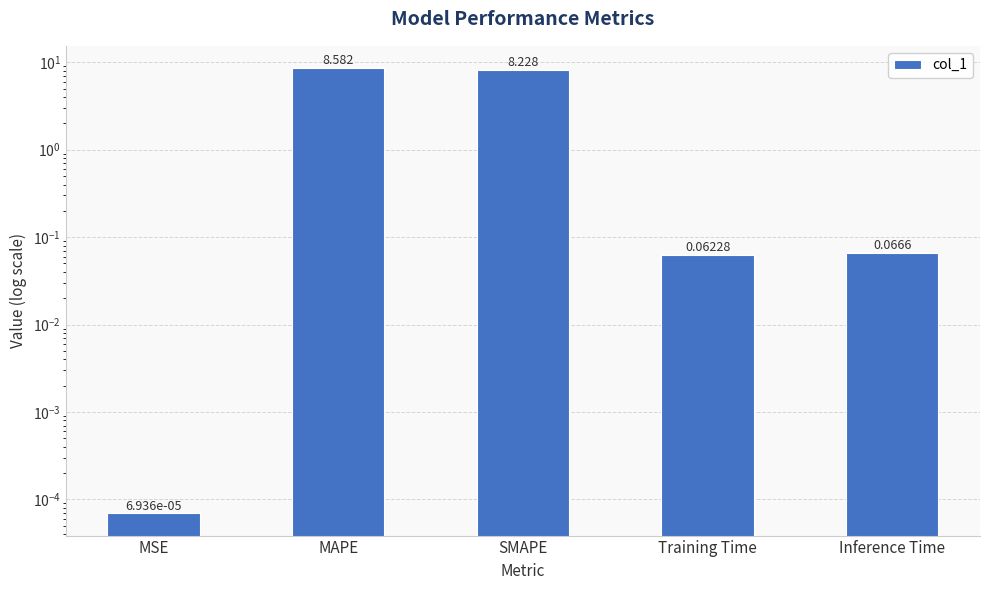

True or false: the data shows 0.1 at Training Time.

True